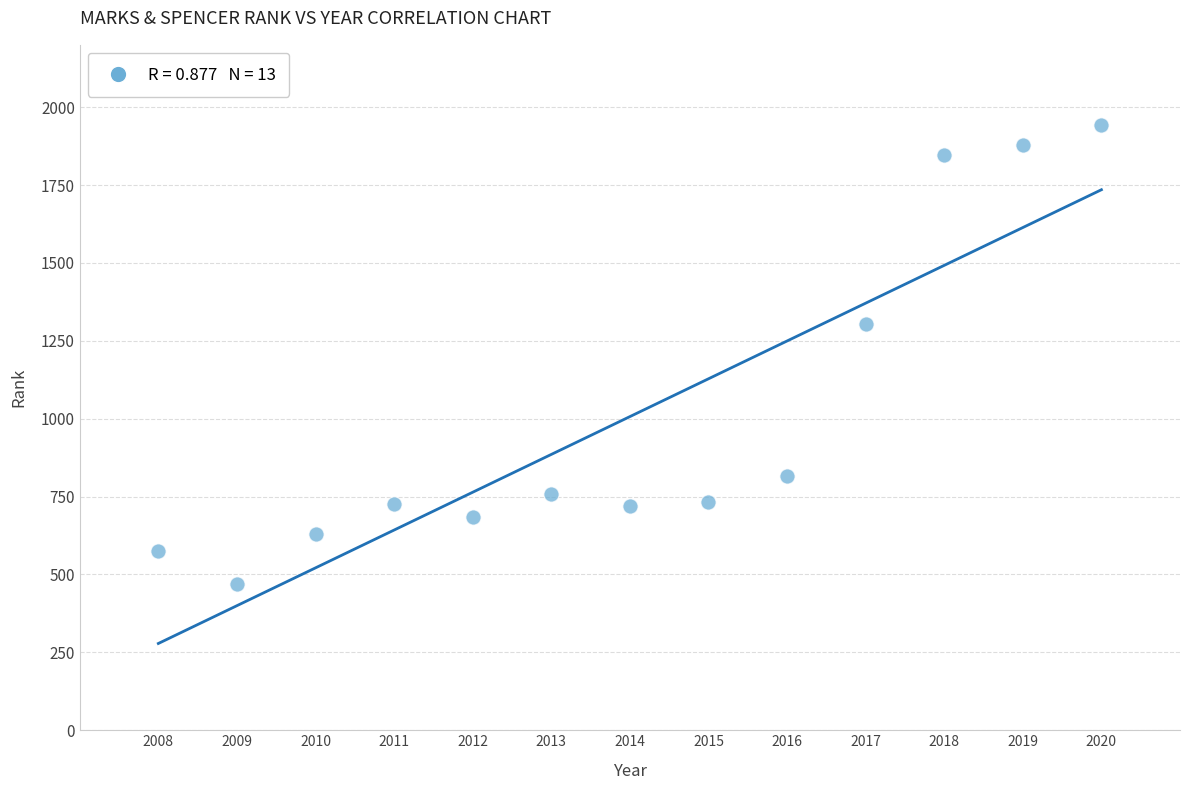

What Y value in the scatter plot is closest to 1206?

1305